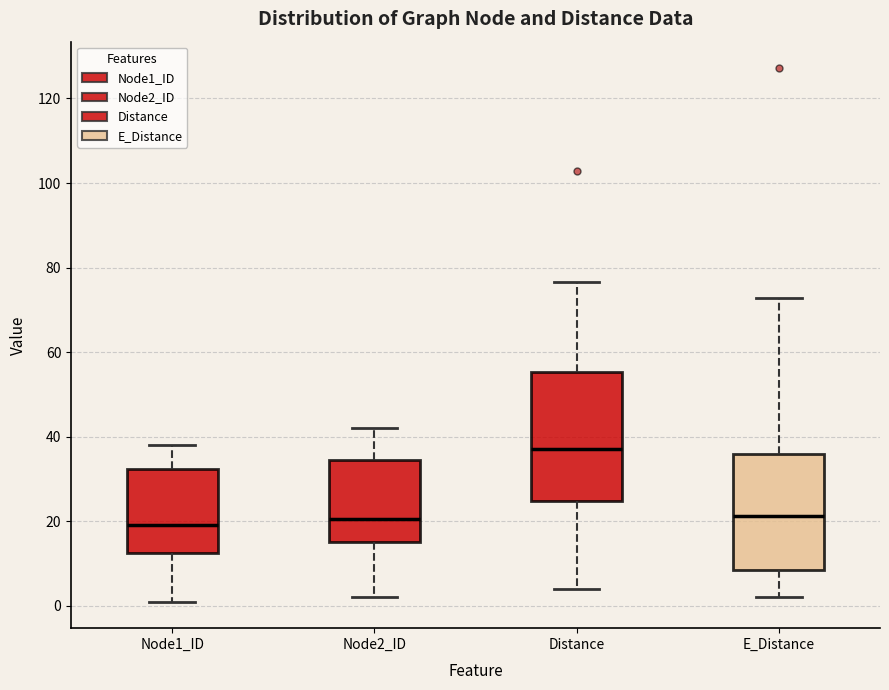

Where does the lower whisker of the box for Distance end on the y-axis? The values are not printed on the chart, so give them approximately, as read against the axis.

4